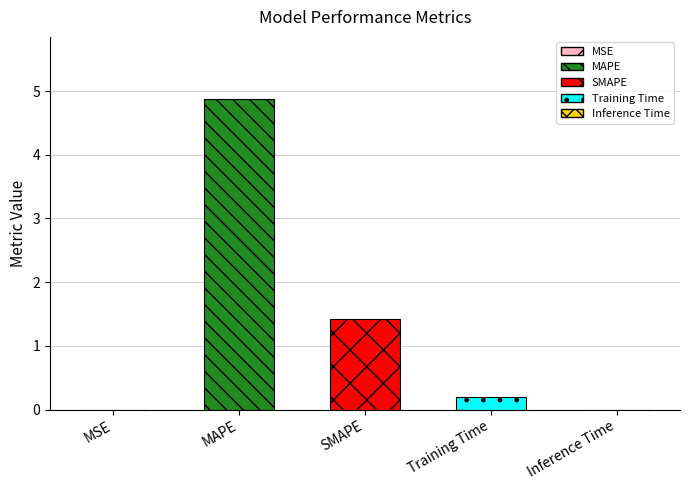

The chart shows a value of 0.0 at Training Time. True or false?

False